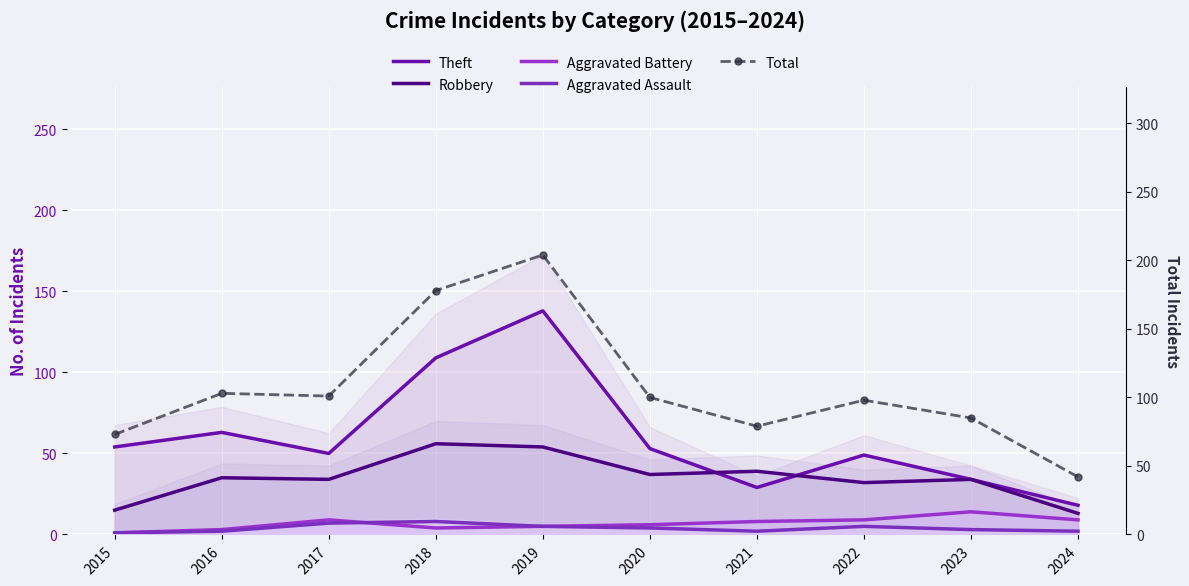

At how many categories does at least one series exceed 195?

1